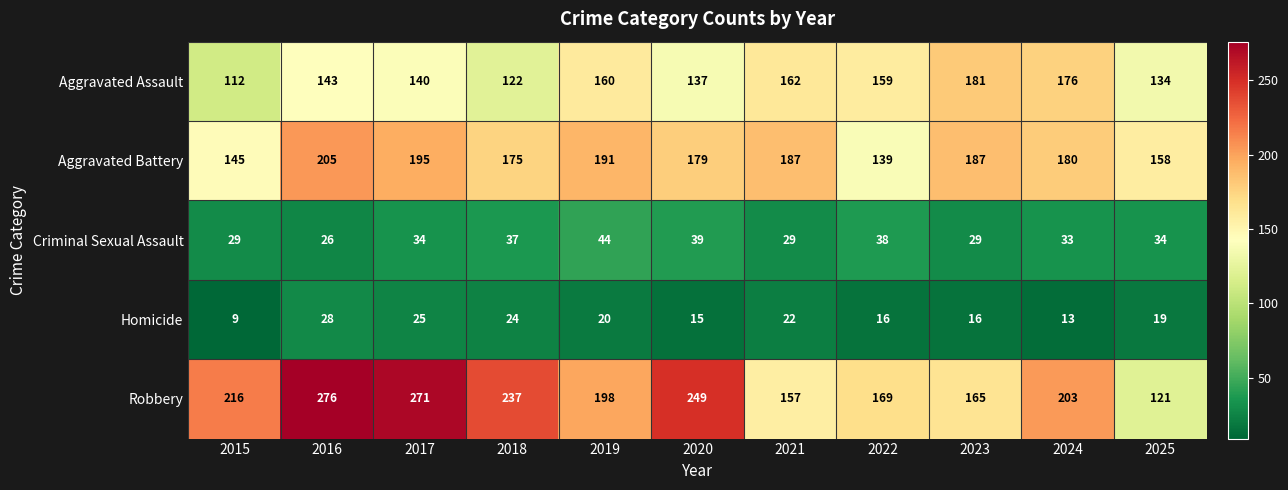

Rank the series by their maximum value, from lowest to highest.

Homicide, Criminal Sexual Assault, Aggravated Assault, Aggravated Battery, Robbery